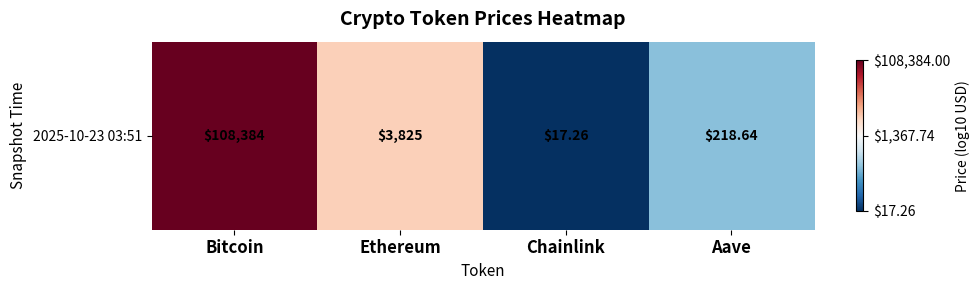

Is it true that the value at Aave is 2.3?

True